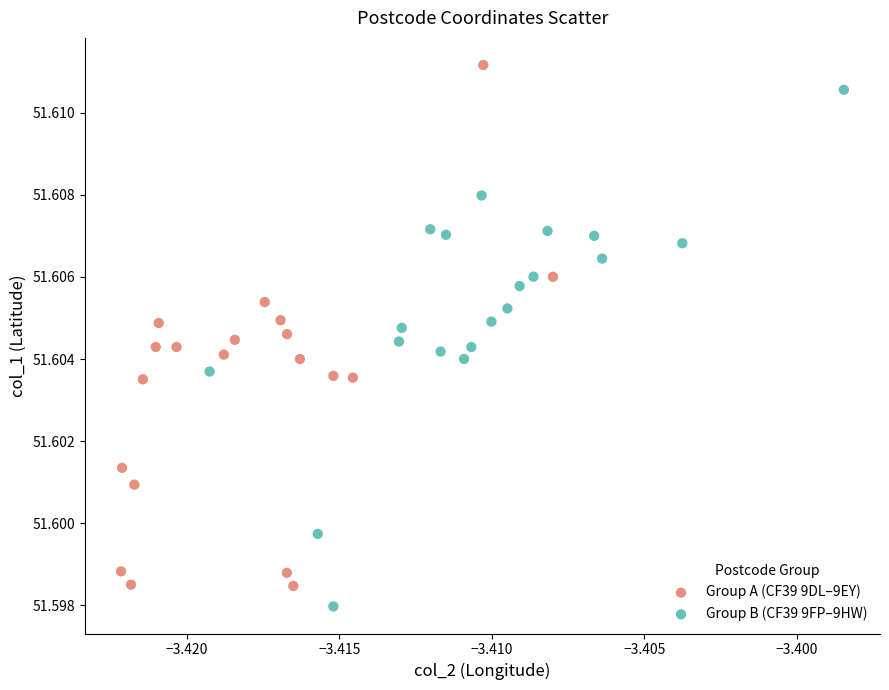

Which series reaches the maximum Y coordinate?

Group A (CF39 9DL–9EY)